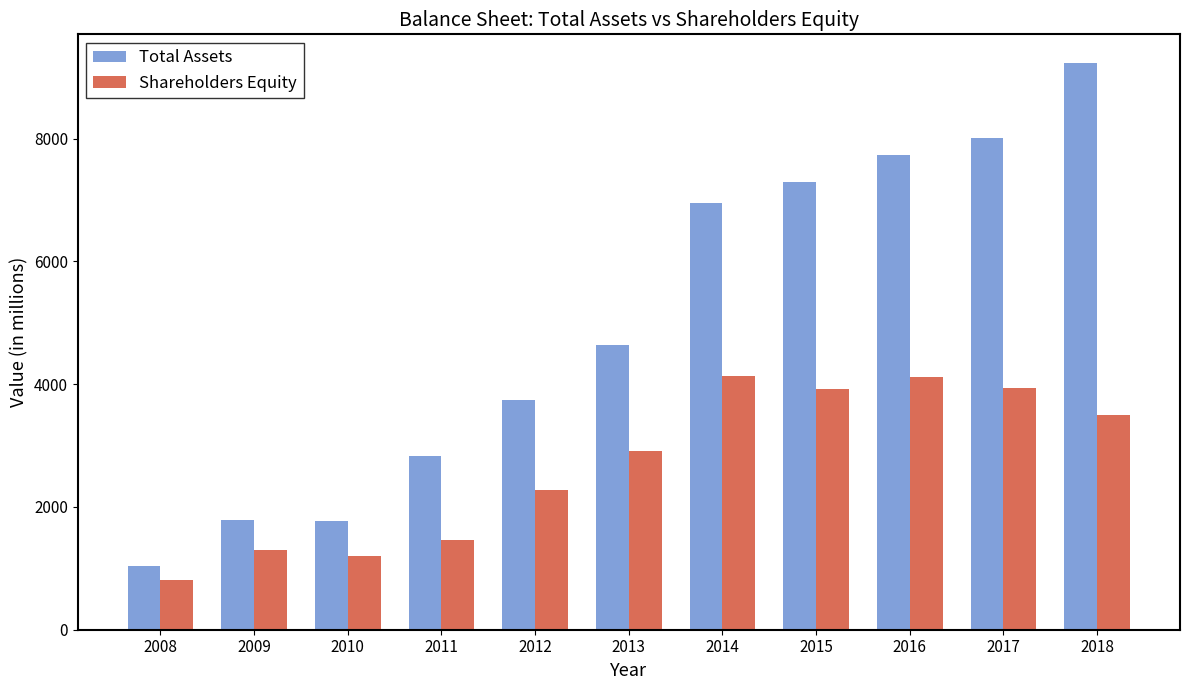

Which series has the largest range (max minus min)?

Total Assets